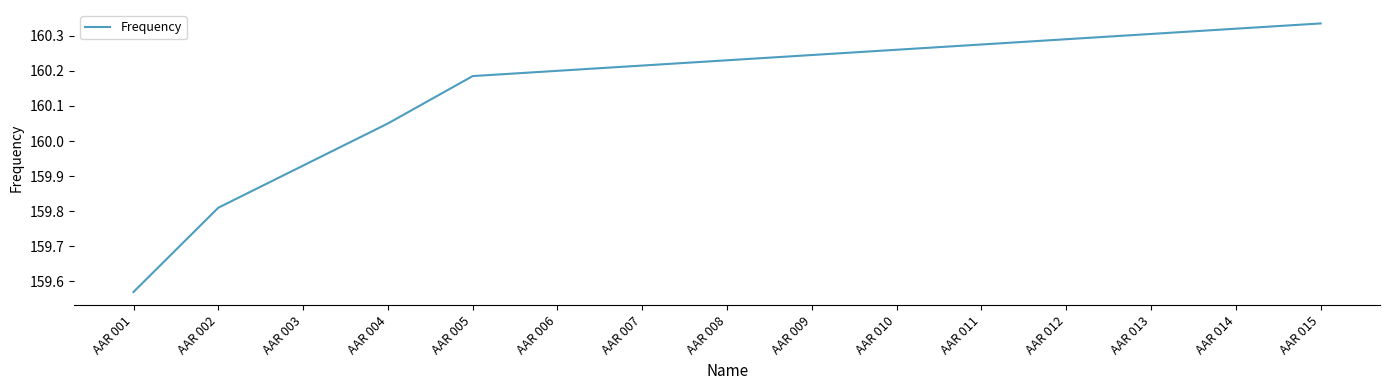

Rank the categories by value from lowest to highest.

AAR 001, AAR 002, AAR 003, AAR 004, AAR 005, AAR 006, AAR 007, AAR 008, AAR 009, AAR 010, AAR 011, AAR 012, AAR 013, AAR 014, AAR 015